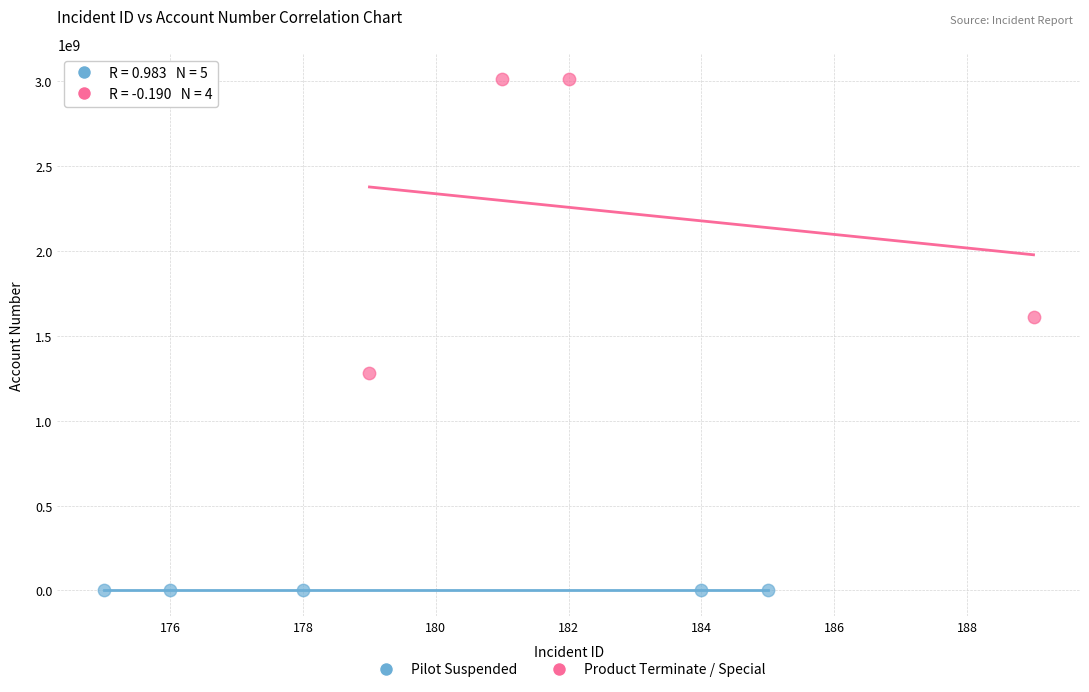

Which series contains the highest Y value?

Product Terminate / Special